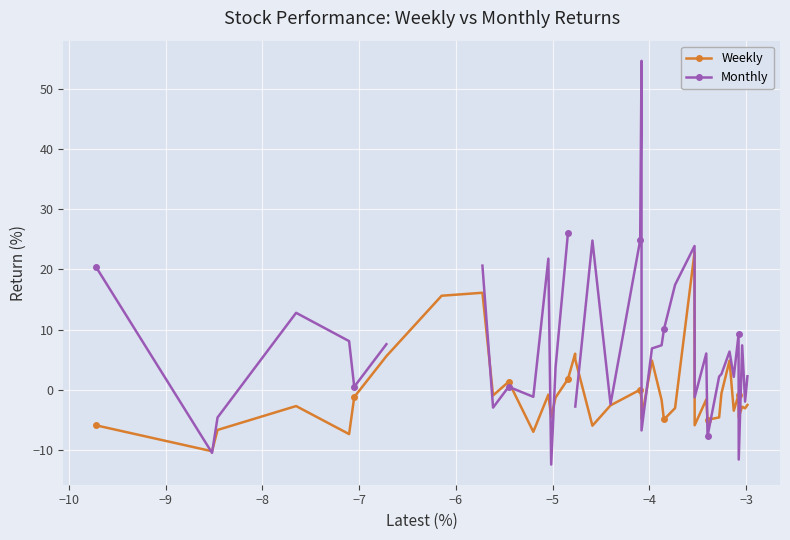

What is the minimum value for Weekly?

-10.3